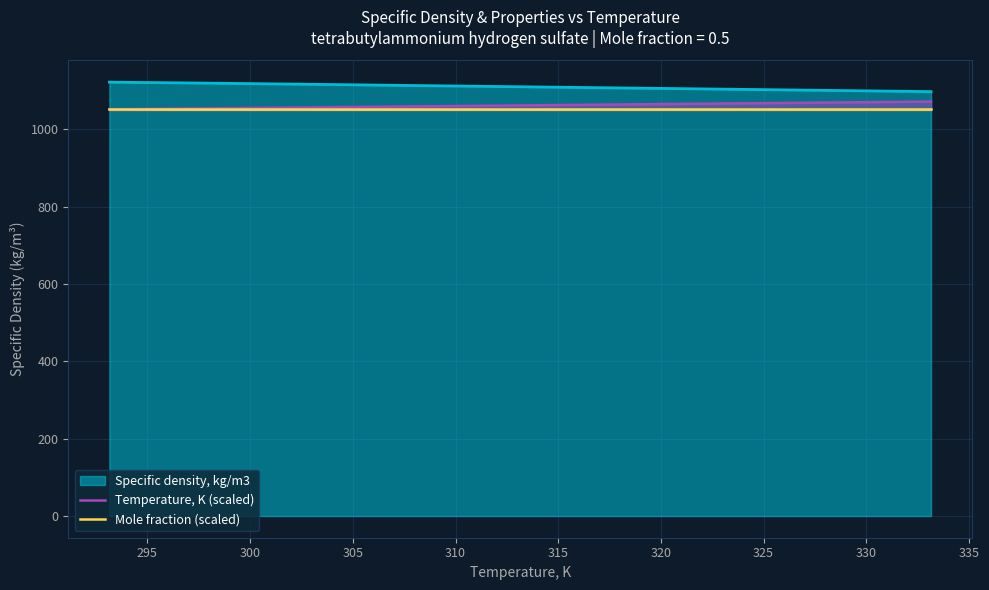

Rank the series by their maximum value, from highest to lowest.

Specific density, kg/m3, Temperature, K (scaled), Mole fraction (scaled)